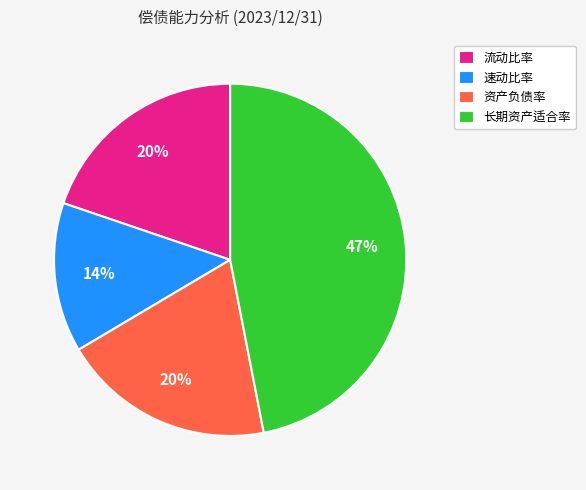

Does 资产负债率 account for over 50% of the chart?

No